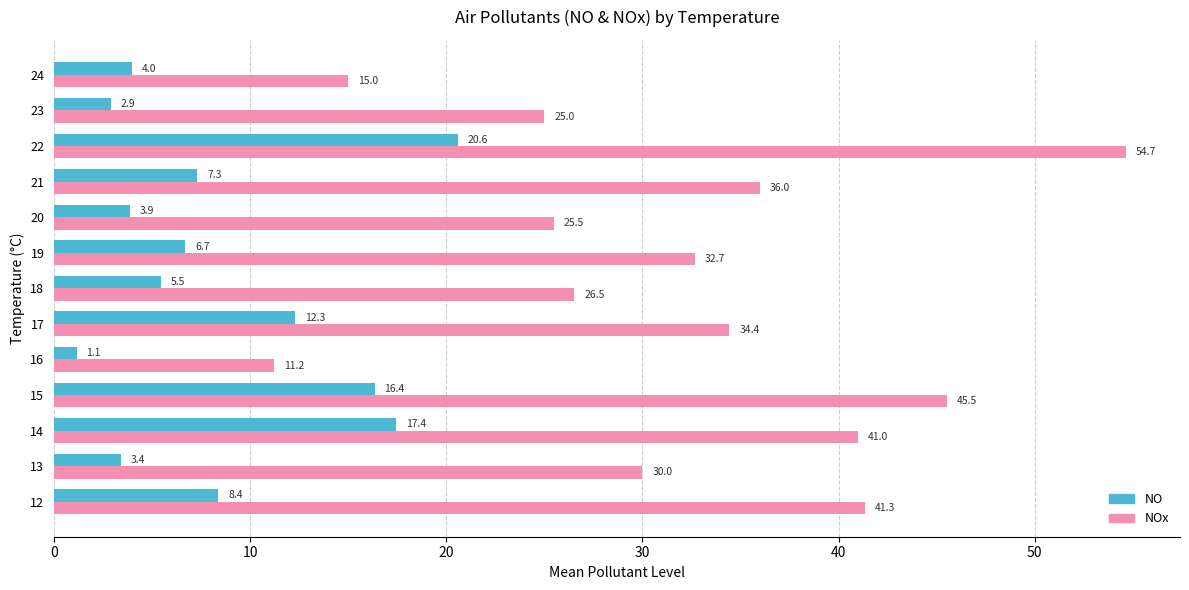

Read the NOx value at 20.

25.5